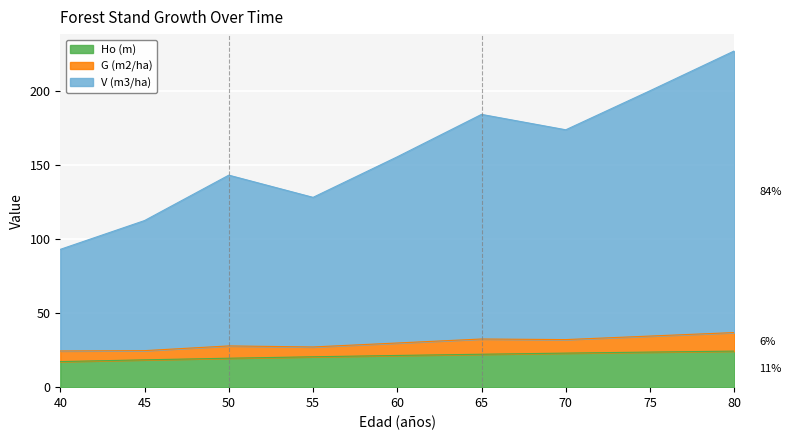

True or false: Ho (m) and V (m3/ha) cross at least once.

False